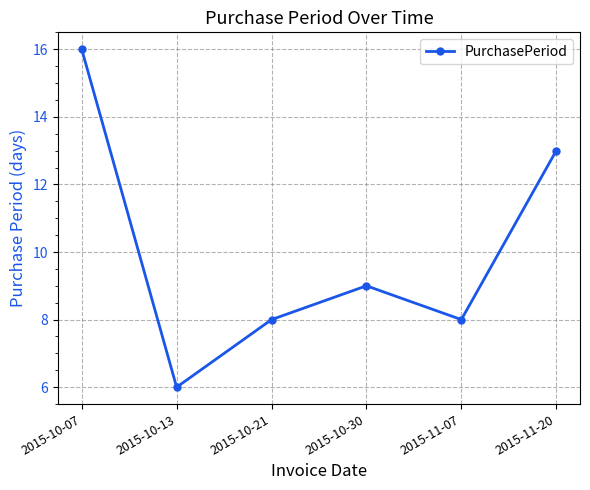

What position from the right is 2015-10-07?

6